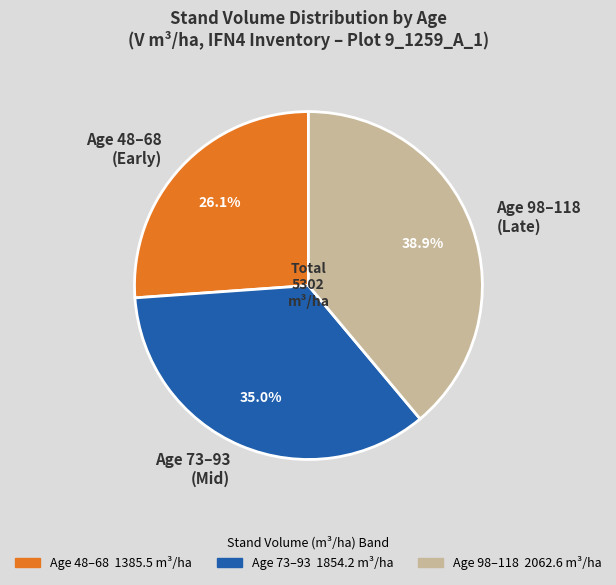

Which has a higher value, Age 48–68 (Early) or Age 73–93 (Mid)?

Age 73–93 (Mid)